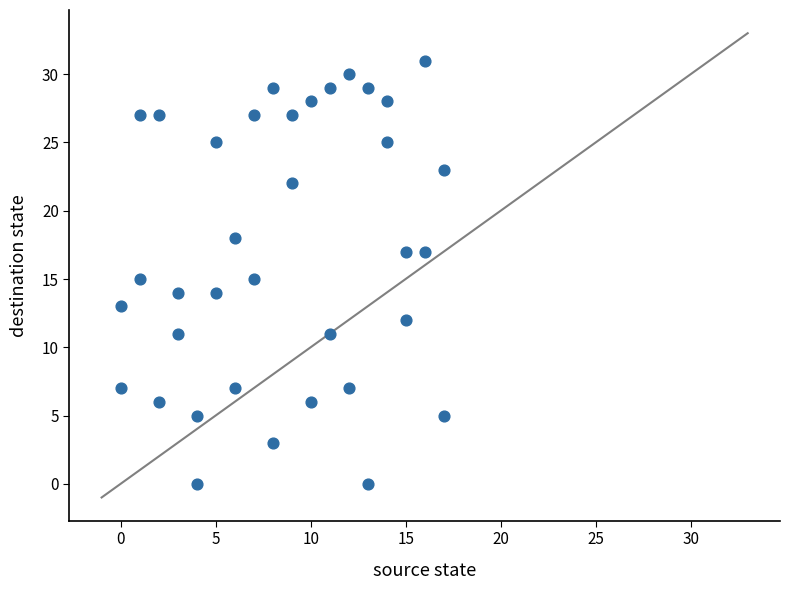

What is the range of Y values (max minus min)?

31